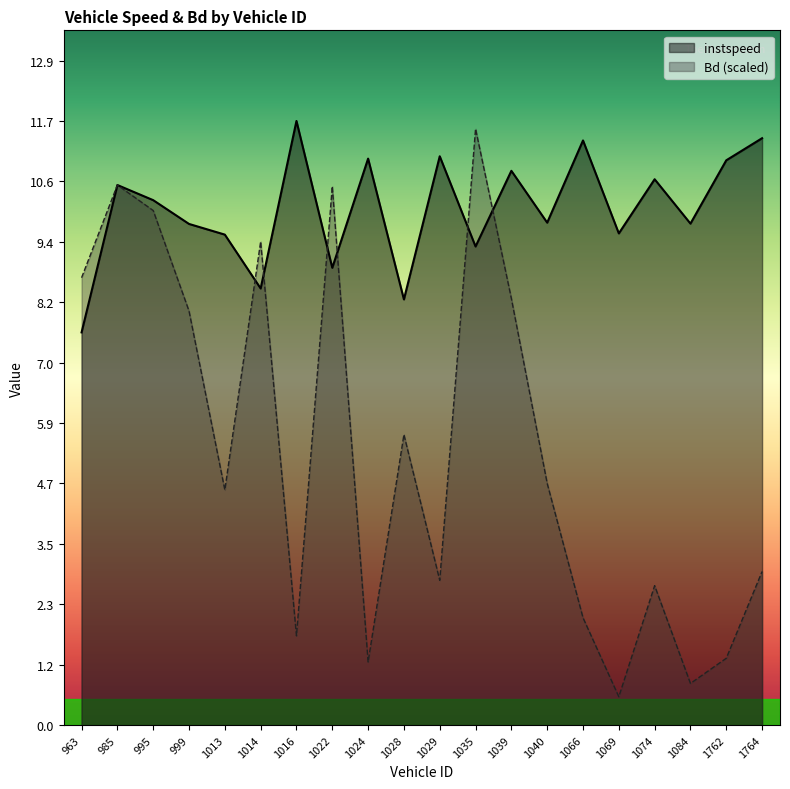

Which category has the highest value across all series?

1016